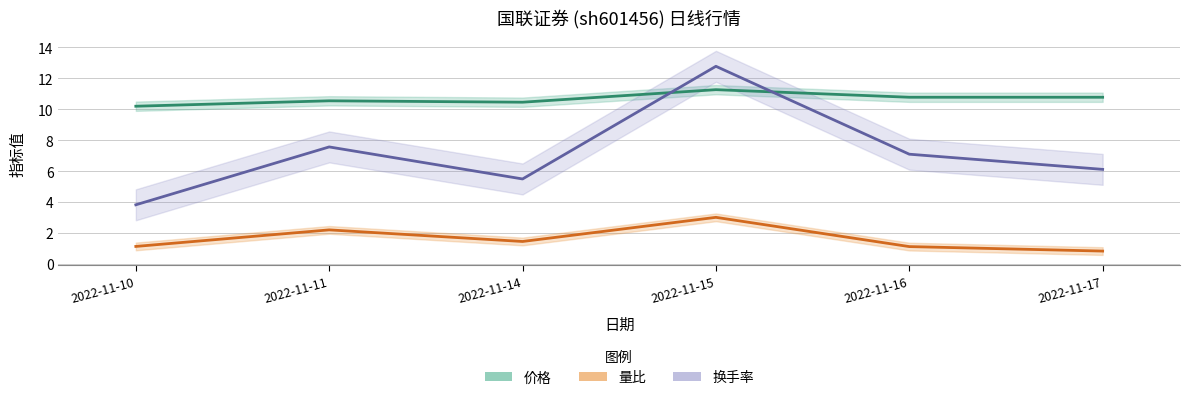

Between 2022-11-10 and 2022-11-17, which series saw the biggest shift?

换手率